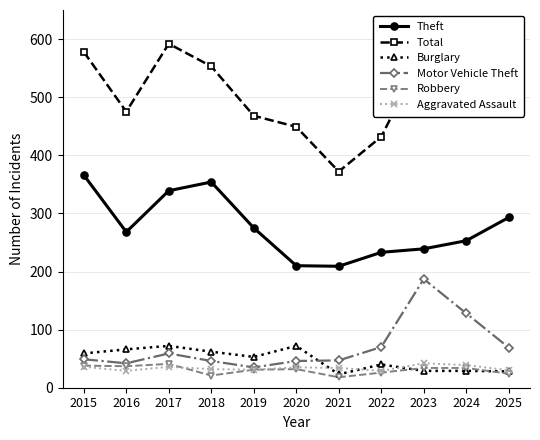

Which series has the largest total across all categories?

Total